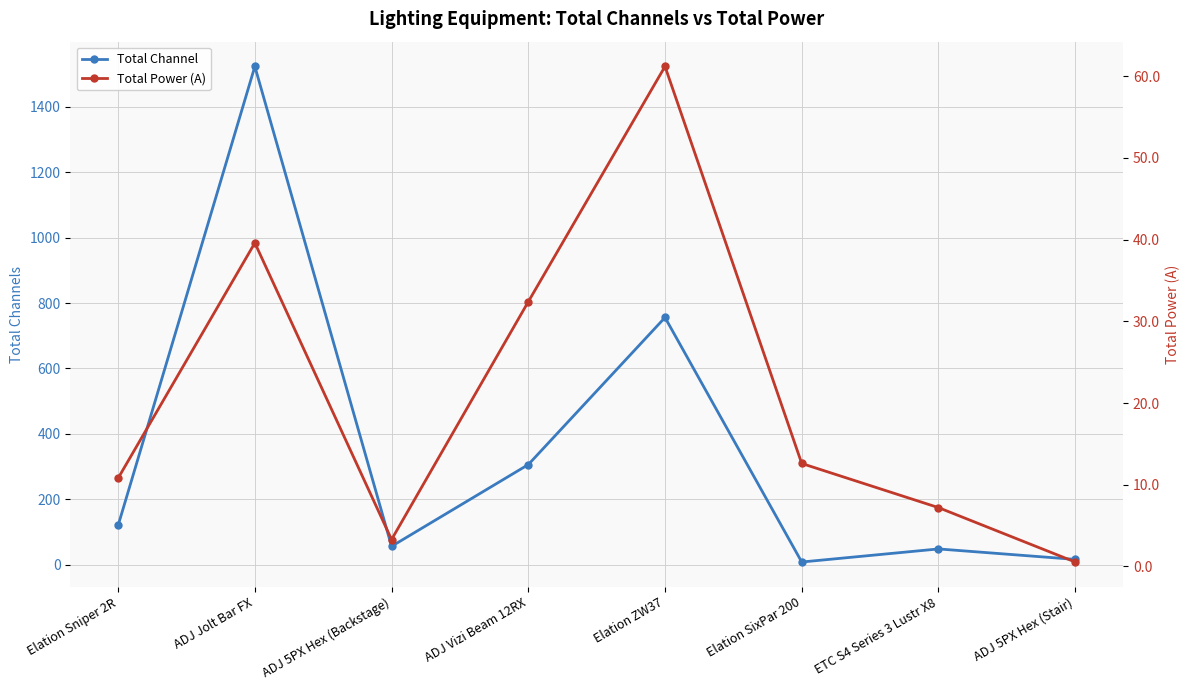

Is it true that Total Channel equals 993.9 at Elation ZW37?

False